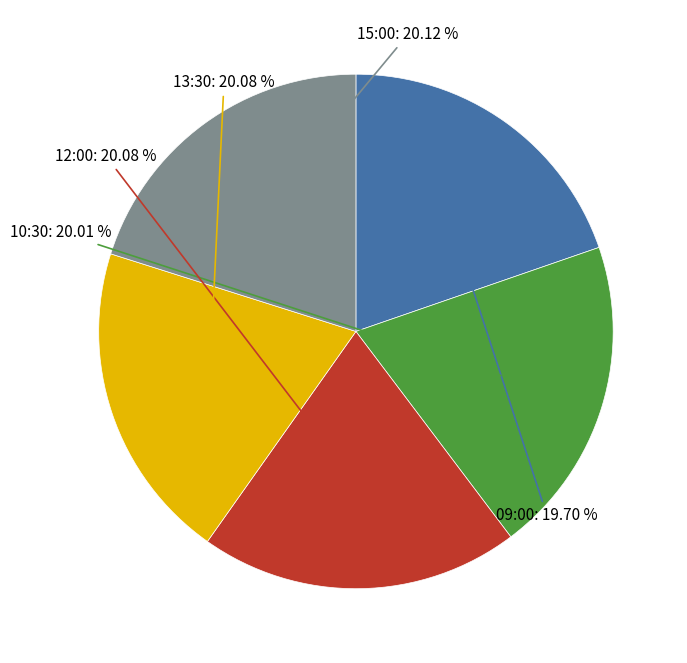

To the nearest percent, what is the combined percentage of 15:00 and 09:00?

40%